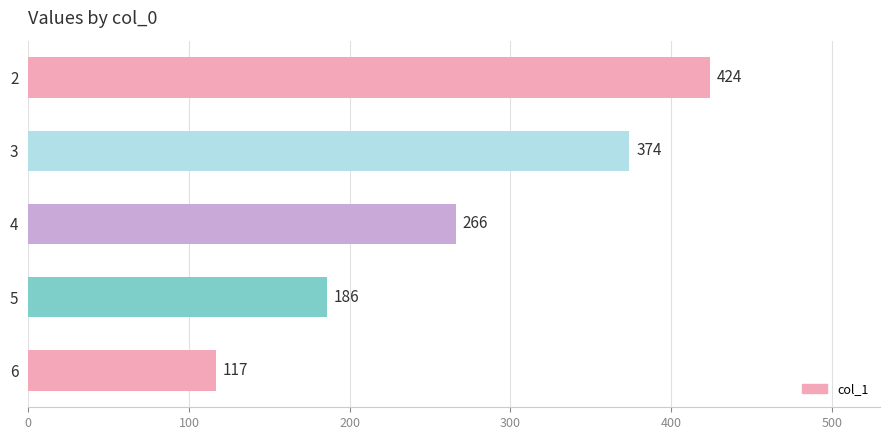

The chart shows a value of 374 at 3. True or false?

True